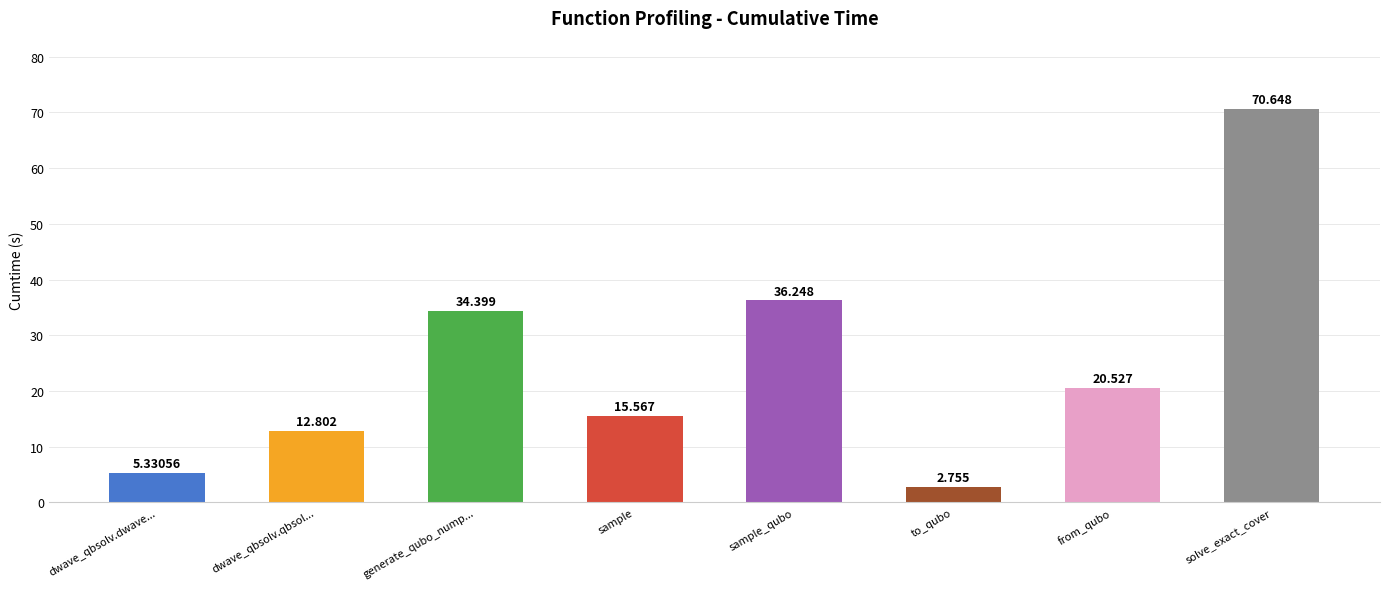

What position from the right is solve_exact_cover?

1